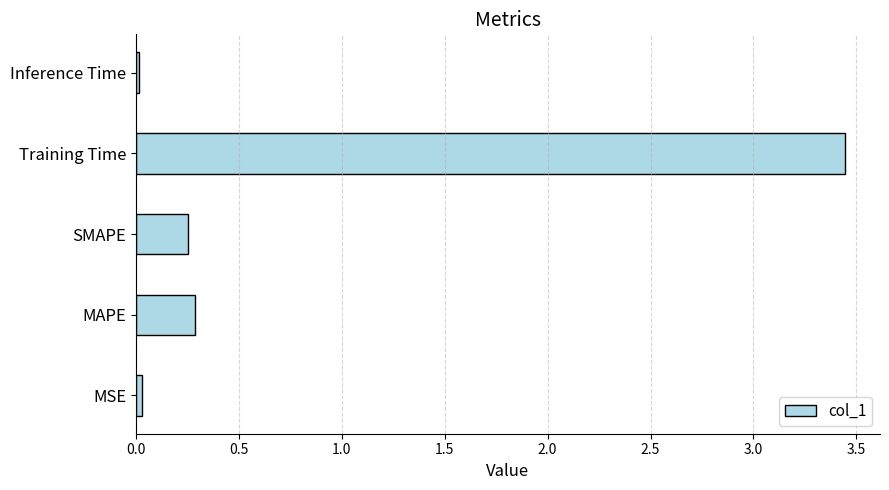

How many series are shown in this chart?

1